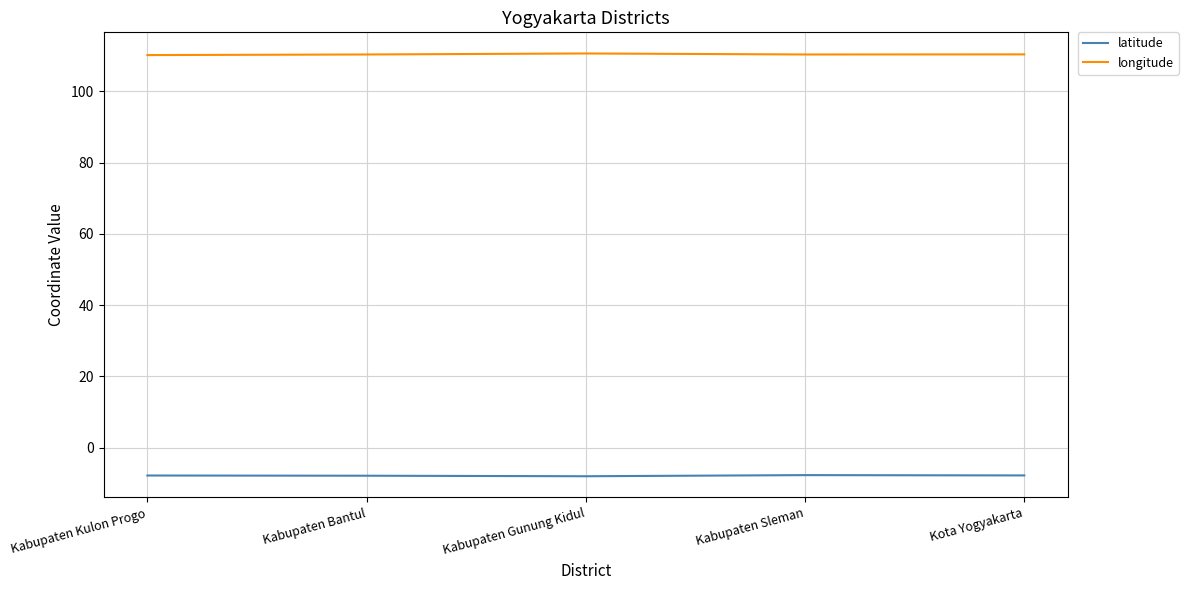

Does the chart display data point markers on the line(s)?

No